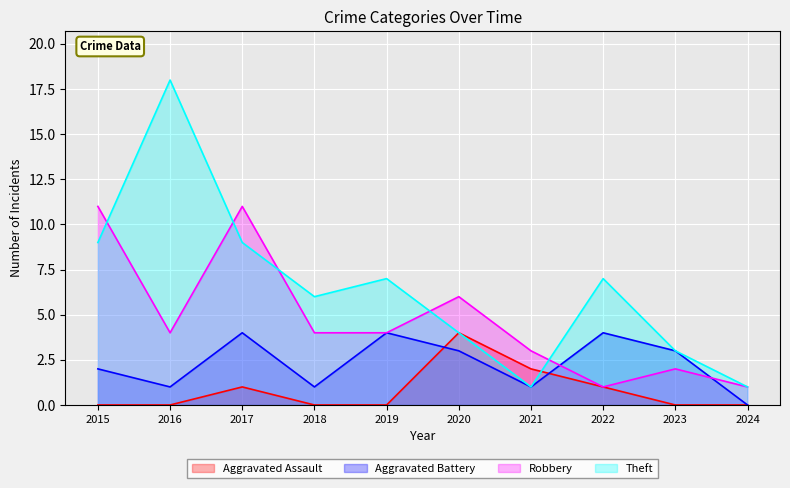

In Aggravated Battery, how many points are higher than both neighbors (excluding endpoints)?

3